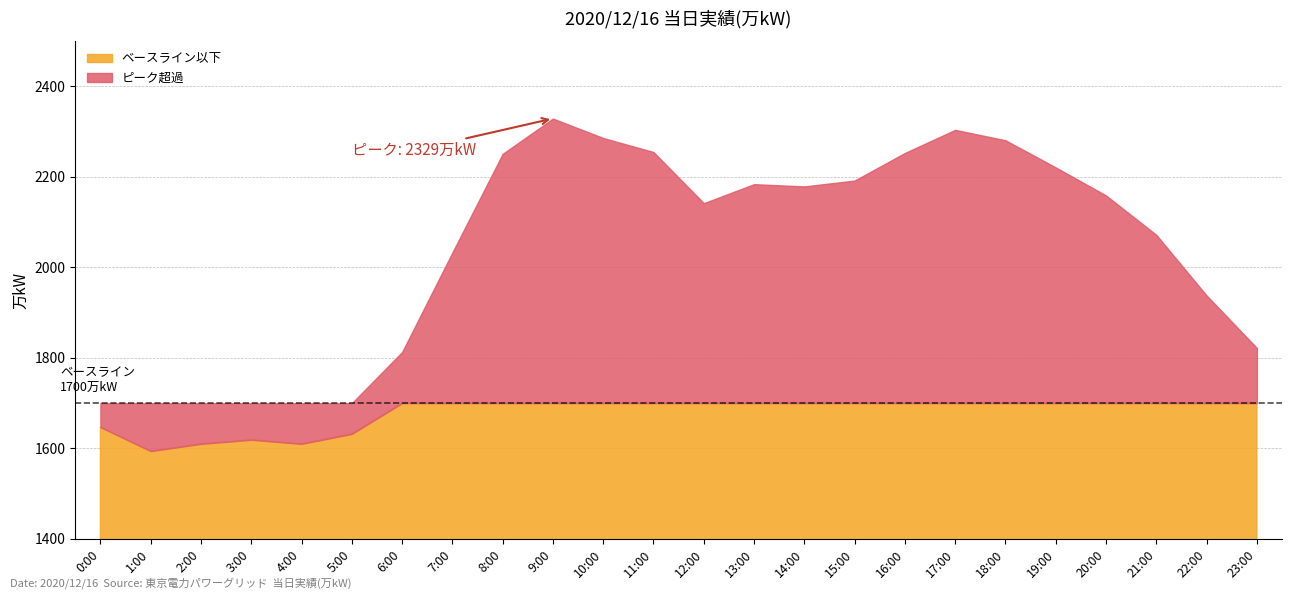

True or false: the data has more than 2 interior local peaks.

True